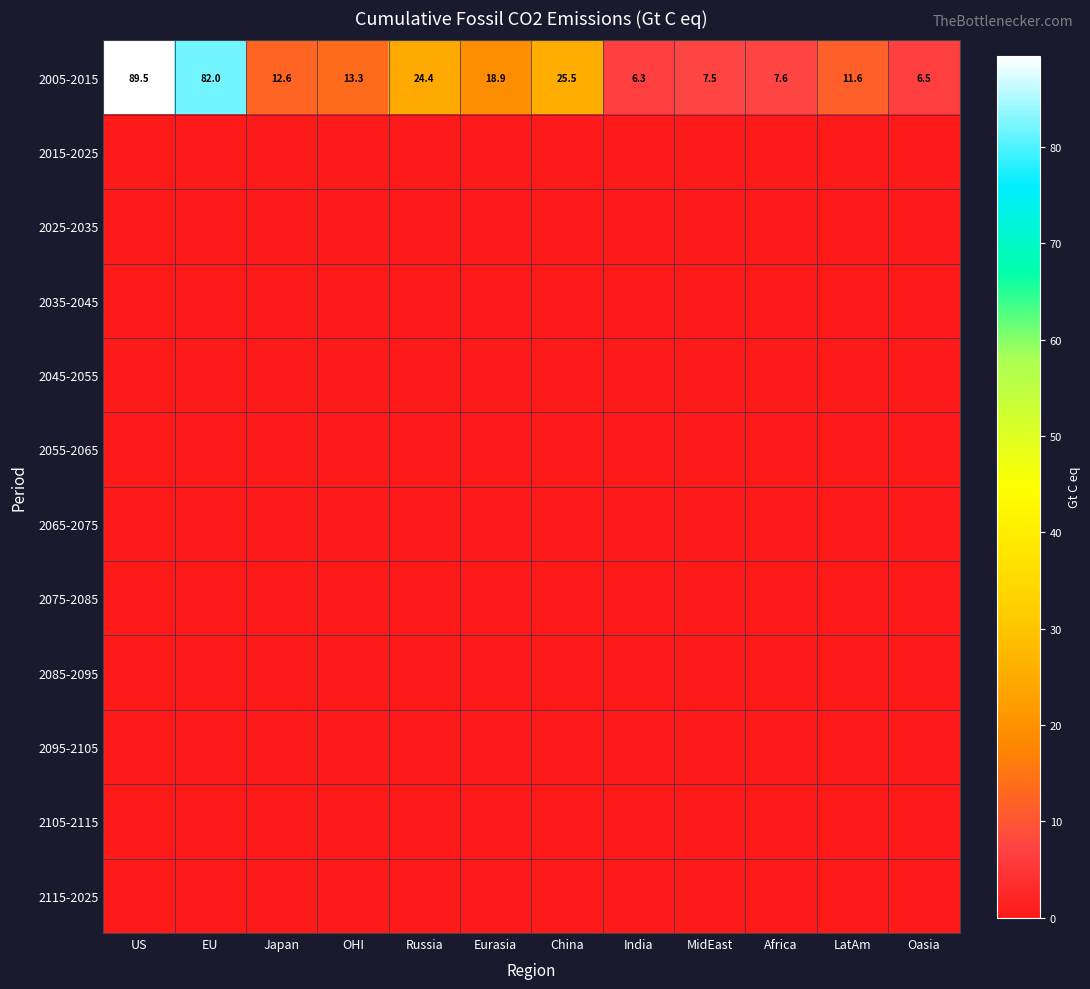

What is the maximum value shown in the chart?

89.5